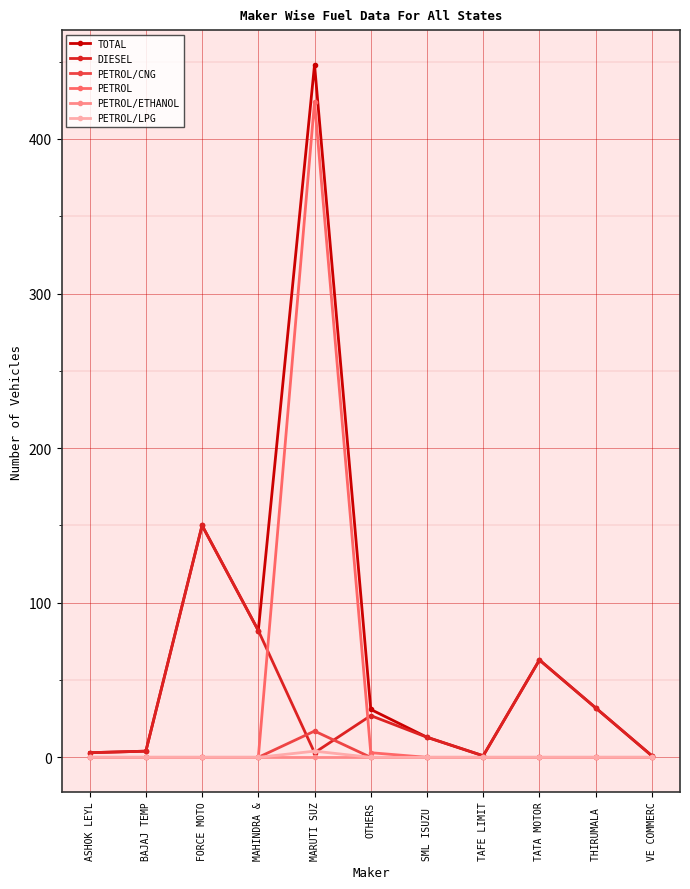

Which series has the largest range (max minus min)?

TOTAL